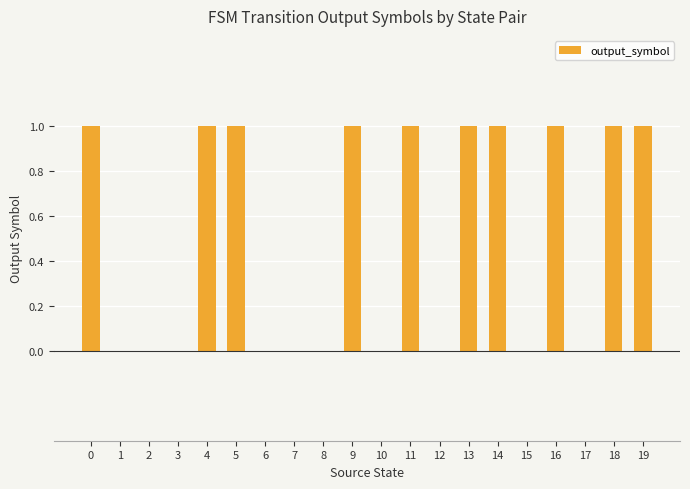

What is the sum of all values?

10